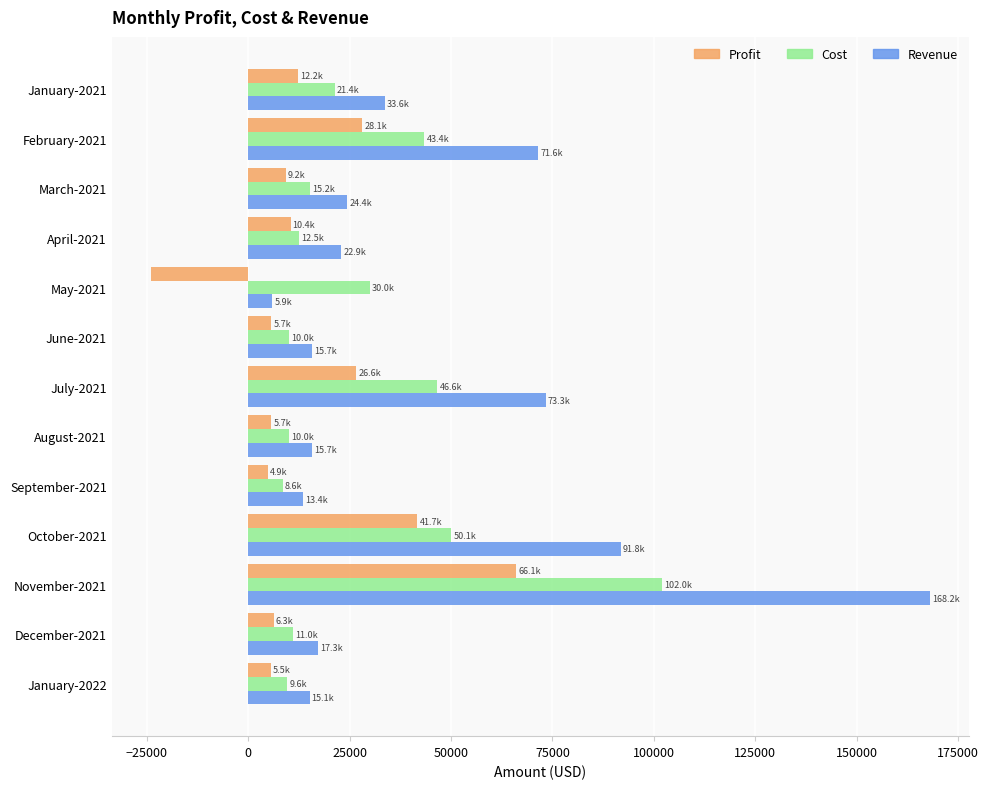

At which category is the sum across all series the highest?

November-2021